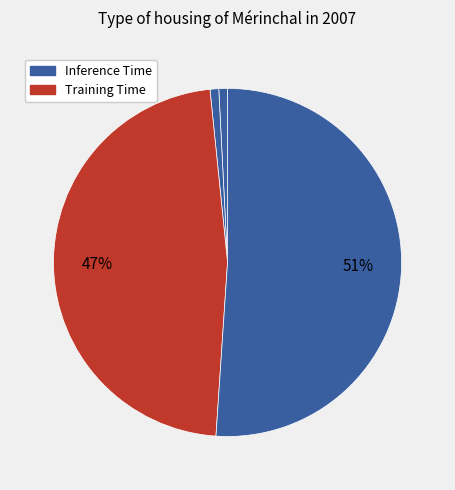

Count the number of slices in the pie.

5